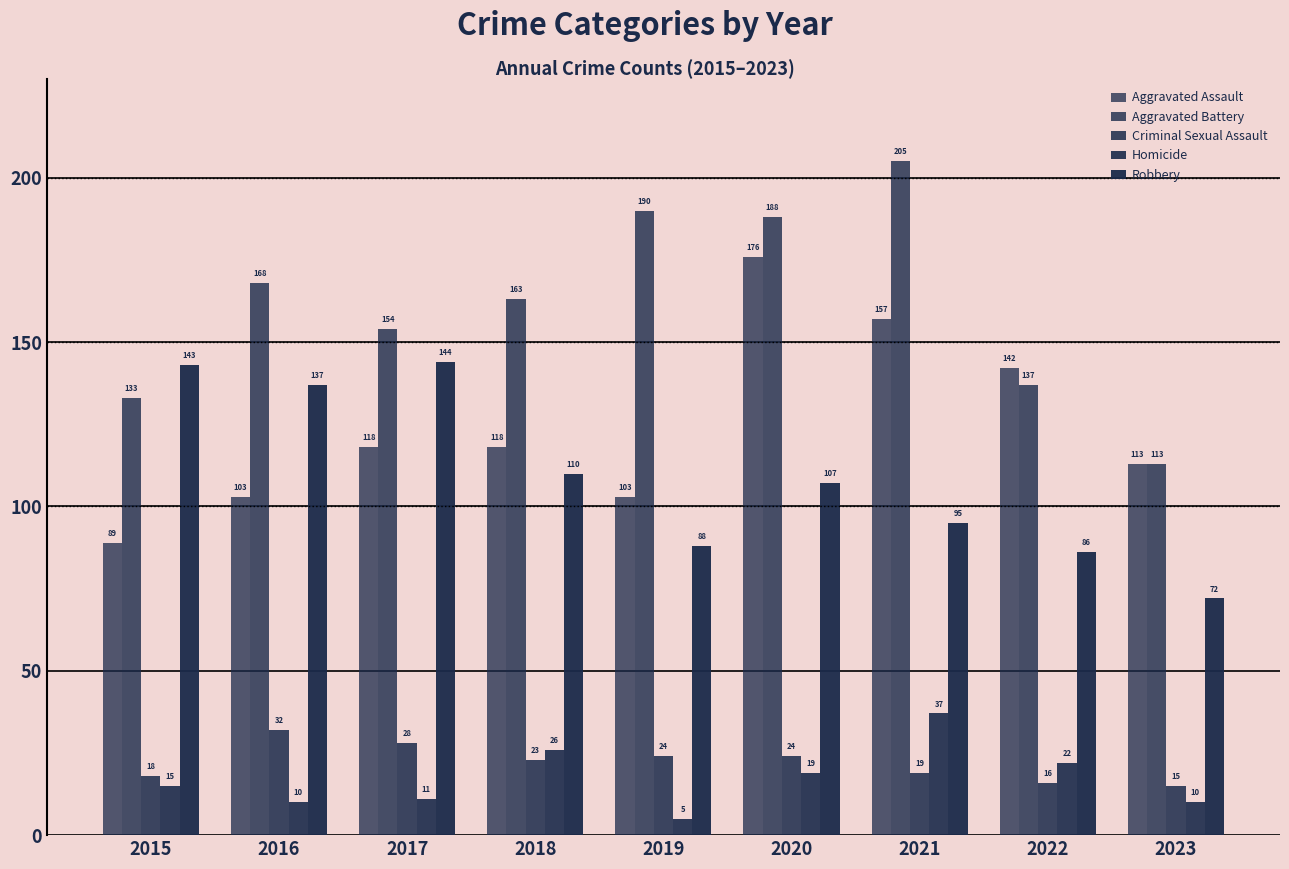

What is the difference between the highest and lowest values at 2017?

143